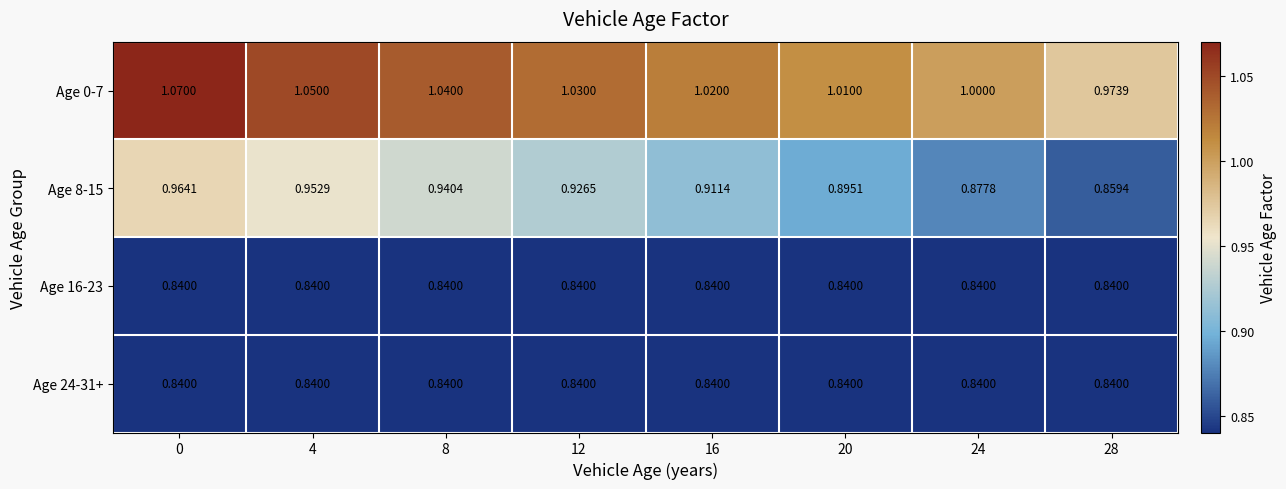

How many series are shown in this chart?

4